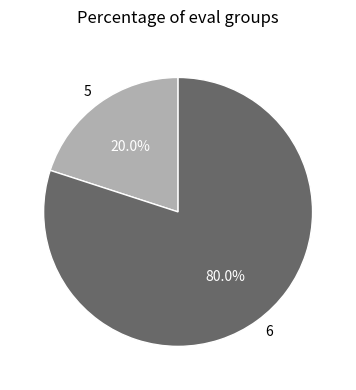

Rank the categories by value from highest to lowest.

6, 5